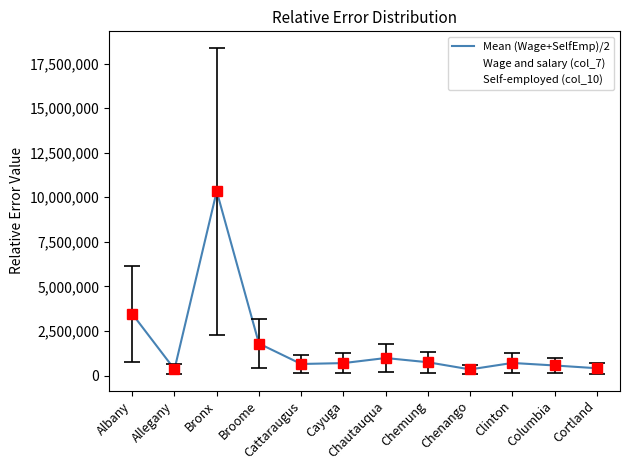

Where is the first local minimum for Self-employed (col_10)?

Allegany